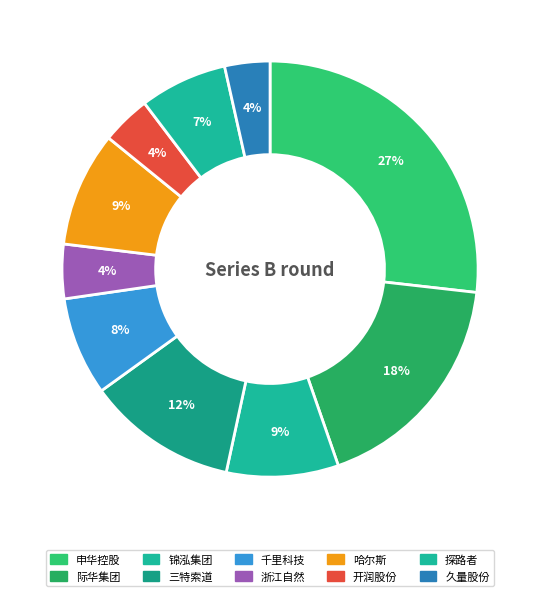

Count the number of slices in the pie.

10